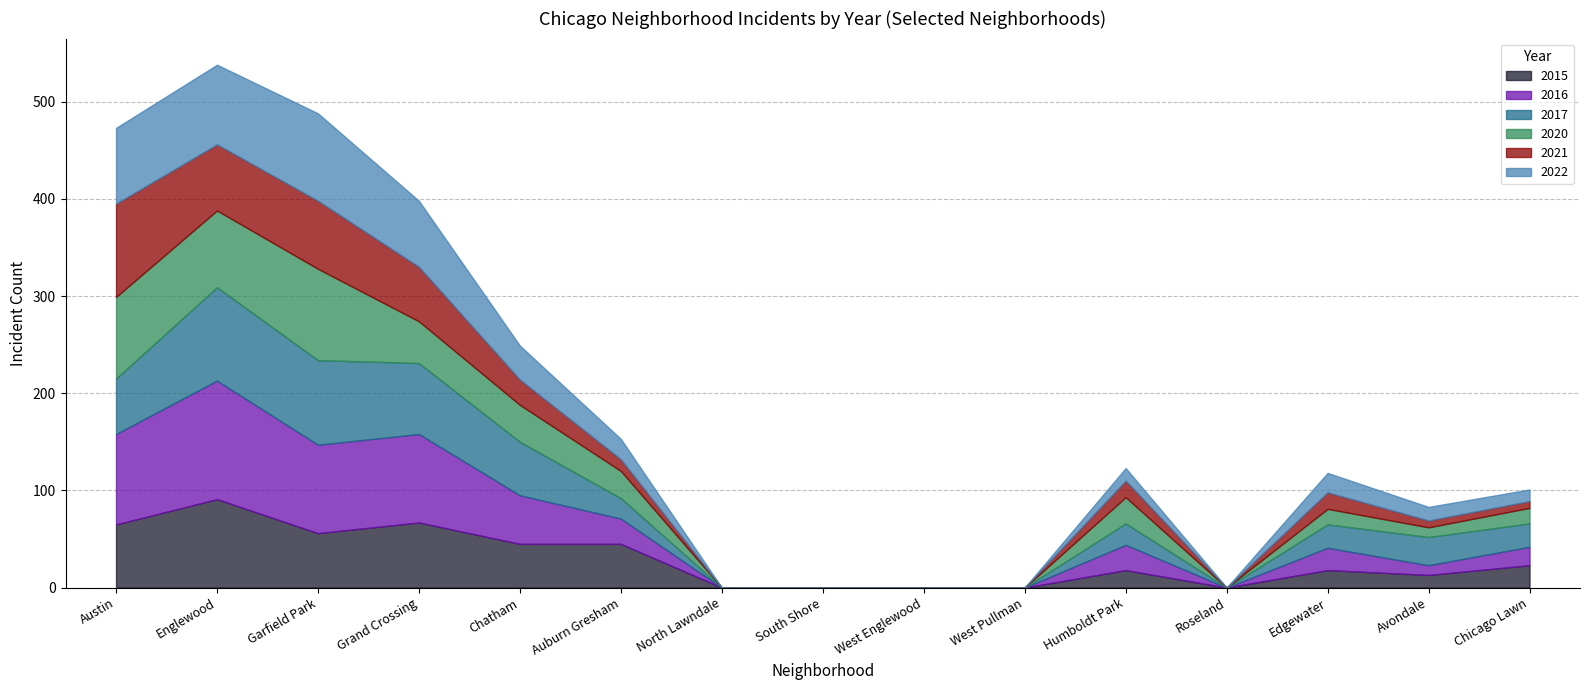

Which series has the largest total across all categories?

2016